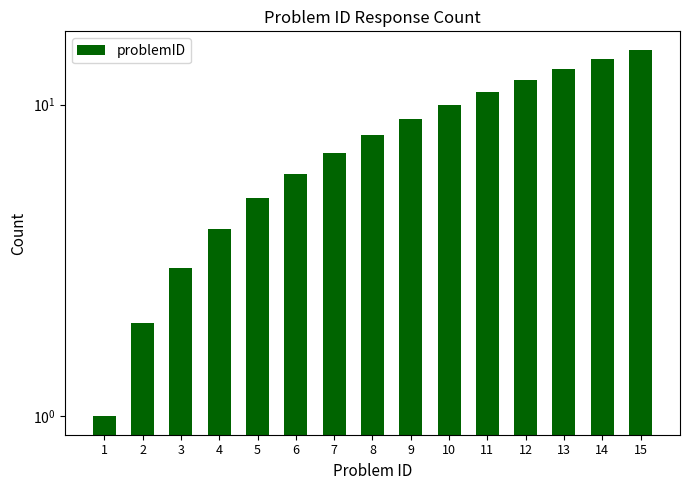

Rank the categories by value from highest to lowest.

15, 14, 13, 12, 11, 10, 9, 8, 7, 6, 5, 4, 3, 2, 1